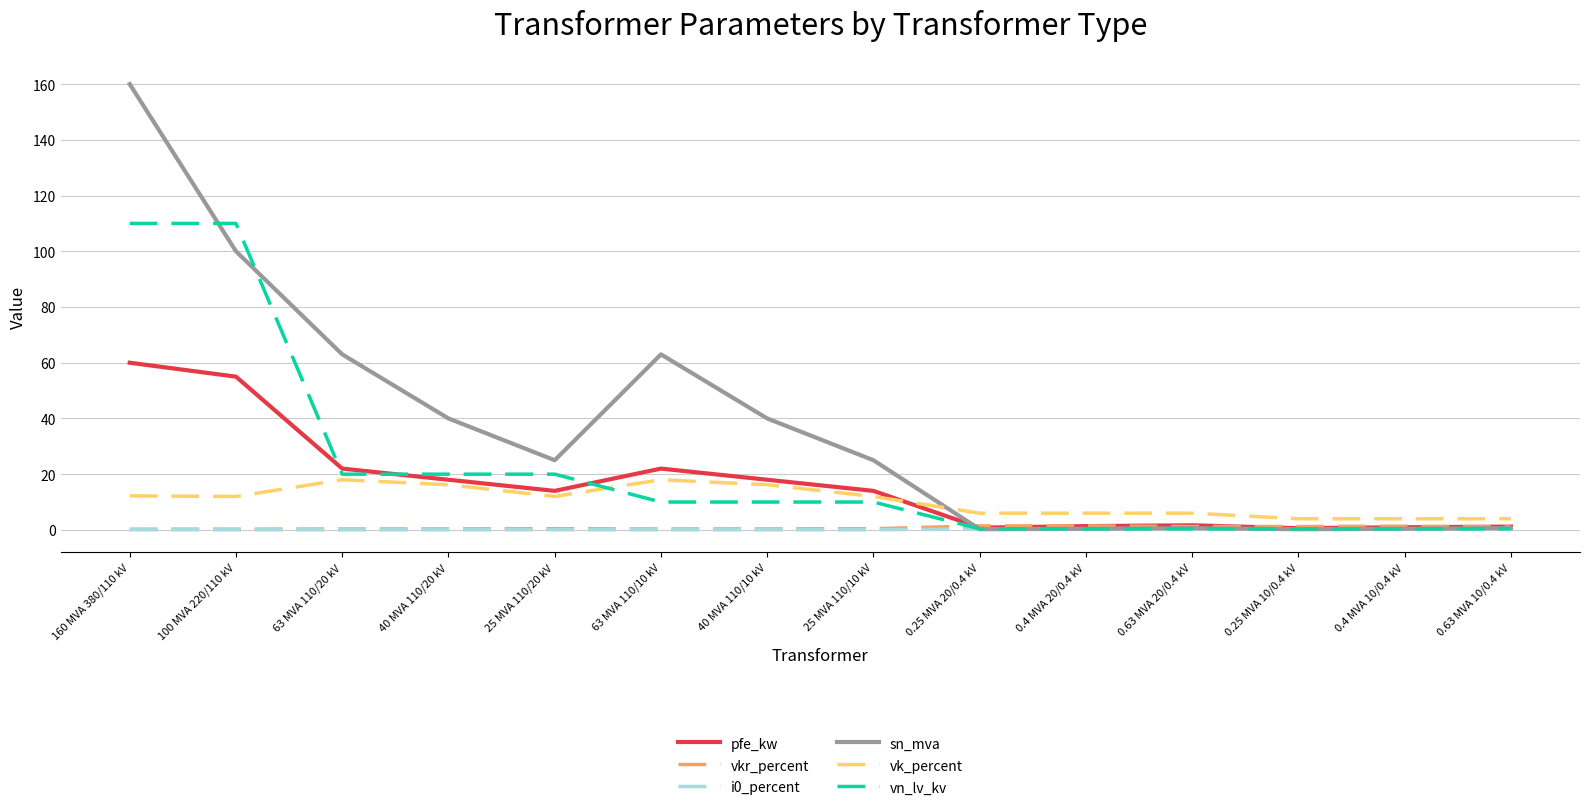

The pfe_kw series shows 39.1 at 63 MVA 110/20 kV. True or false?

False